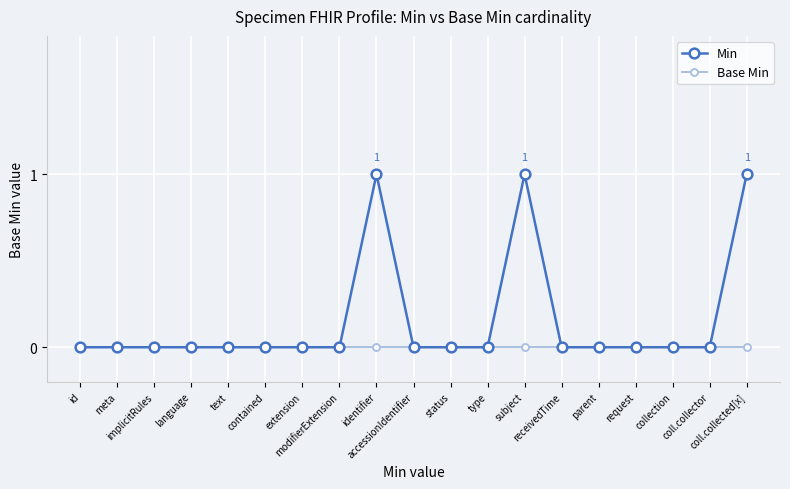

Which series has the largest range (max minus min)?

Min